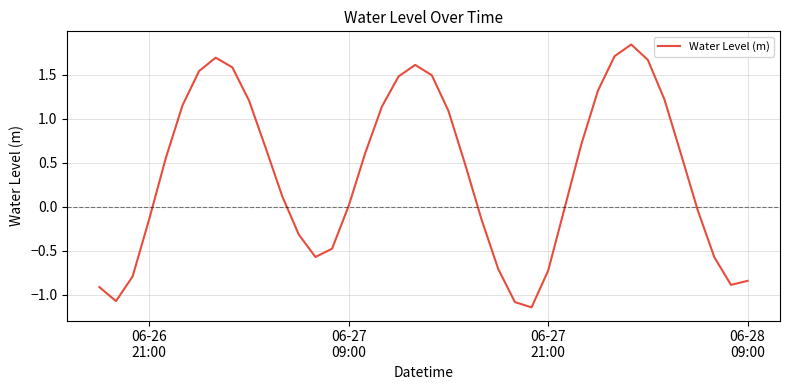

How many interior local valleys (lower than both neighbors) does the data have?

4